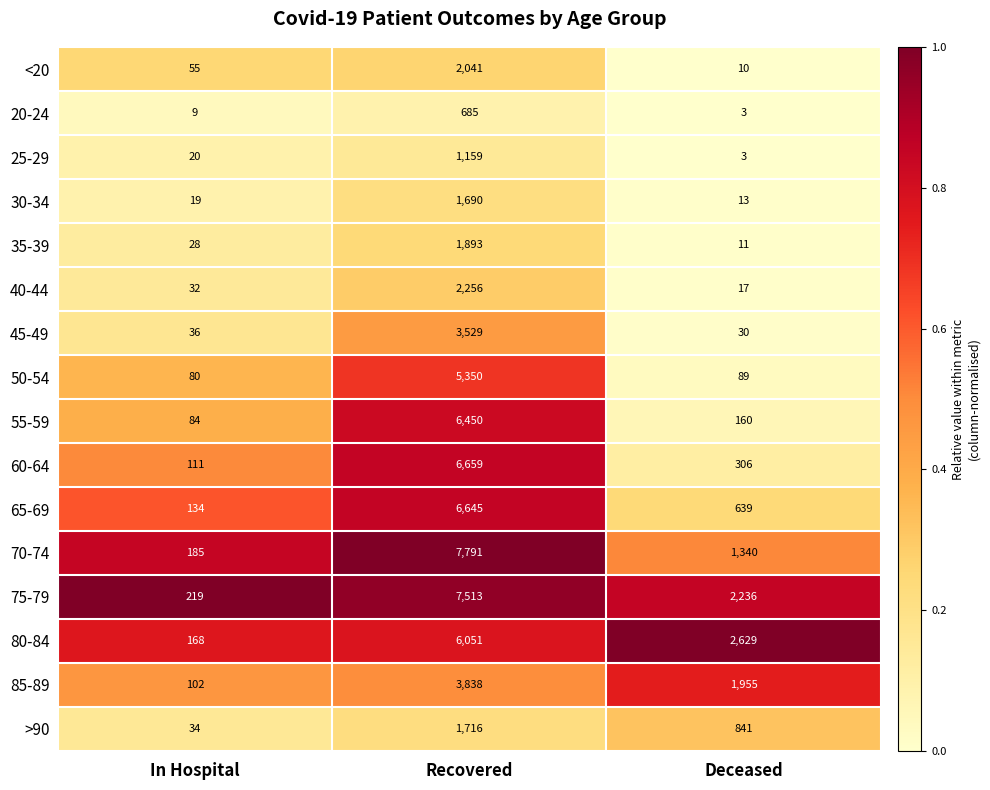

Which category has the lowest value across all series?

Deceased